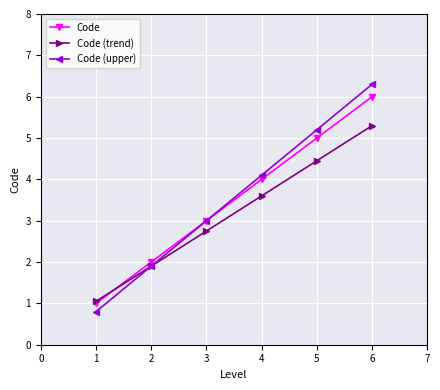

True or false: Code (trend) and Code (upper) cross at least once.

True